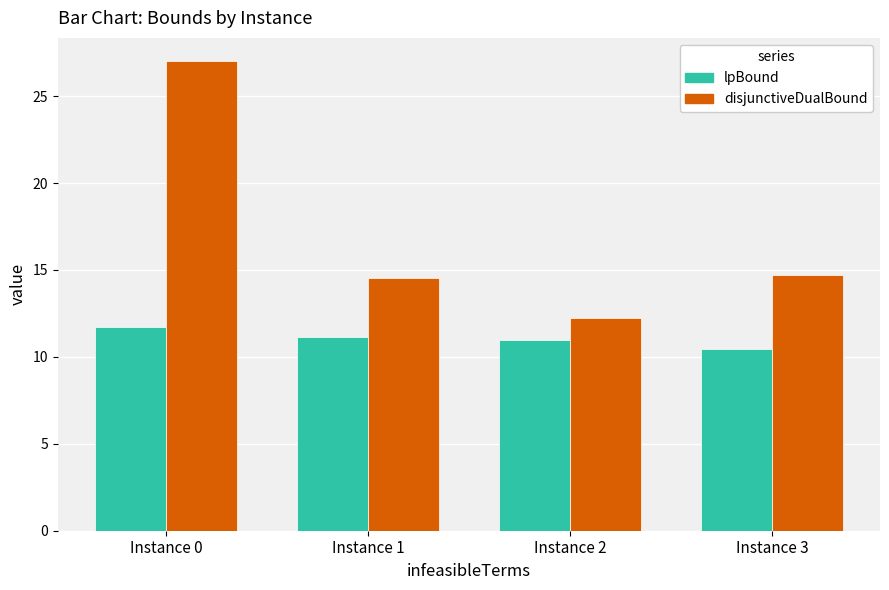

Is it true that disjunctiveDualBound equals 7.8 at Instance 2?

False